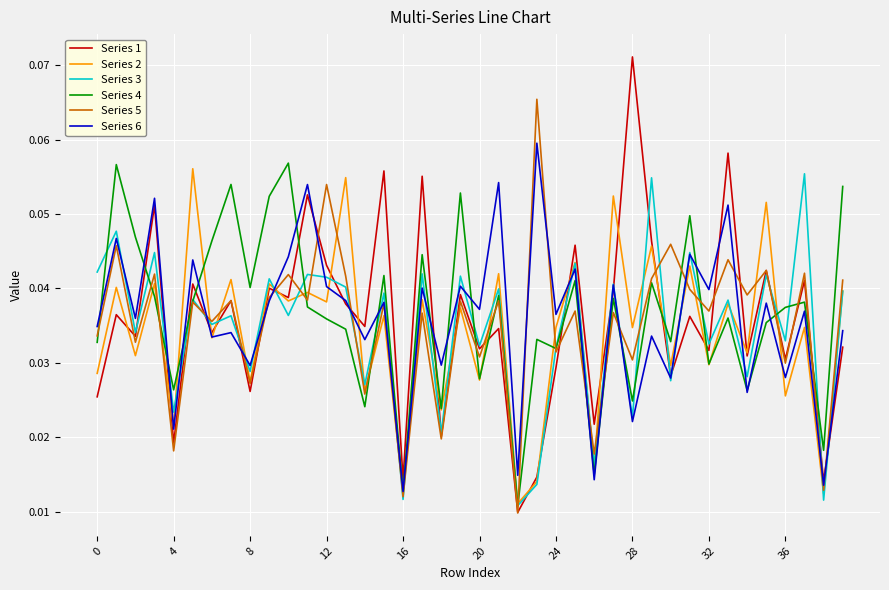

Which series has the largest range (max minus min)?

Series 1